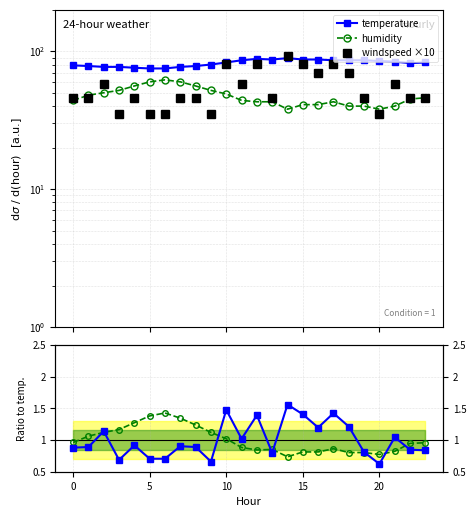

True or false: humidity ratio has more than 0 points higher than both neighbors.

True